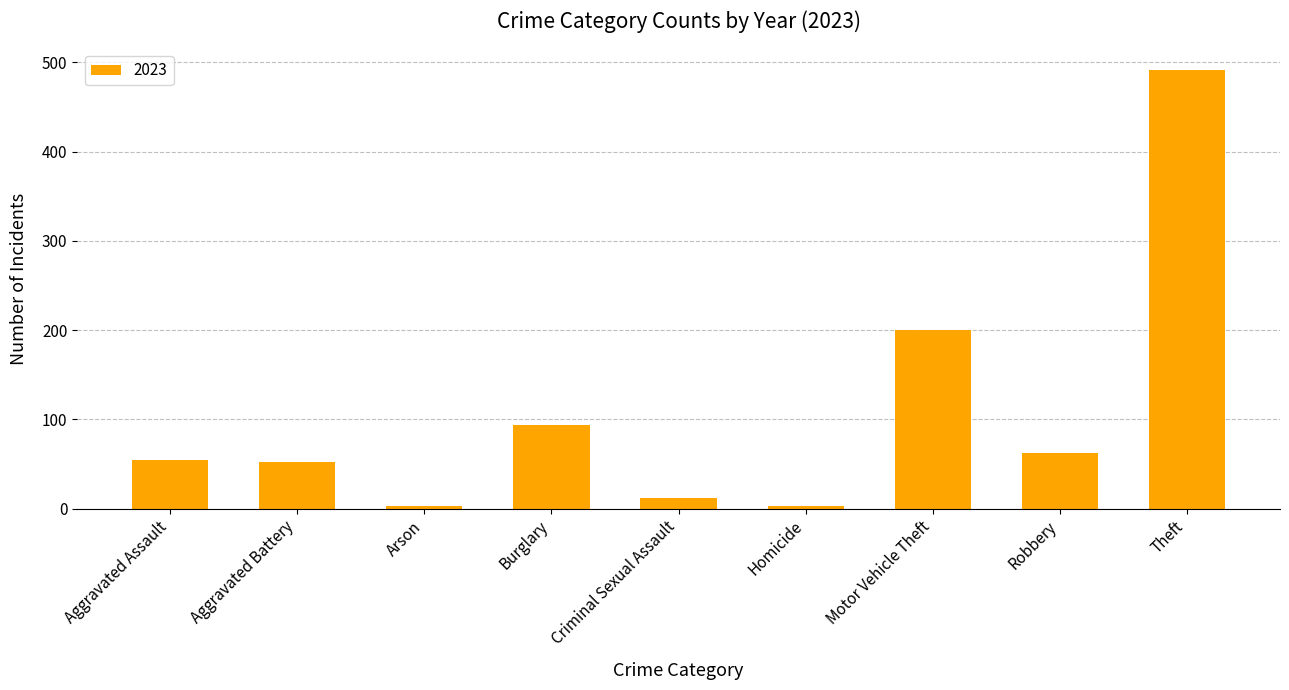

What is the difference between the second highest and second lowest values?

197